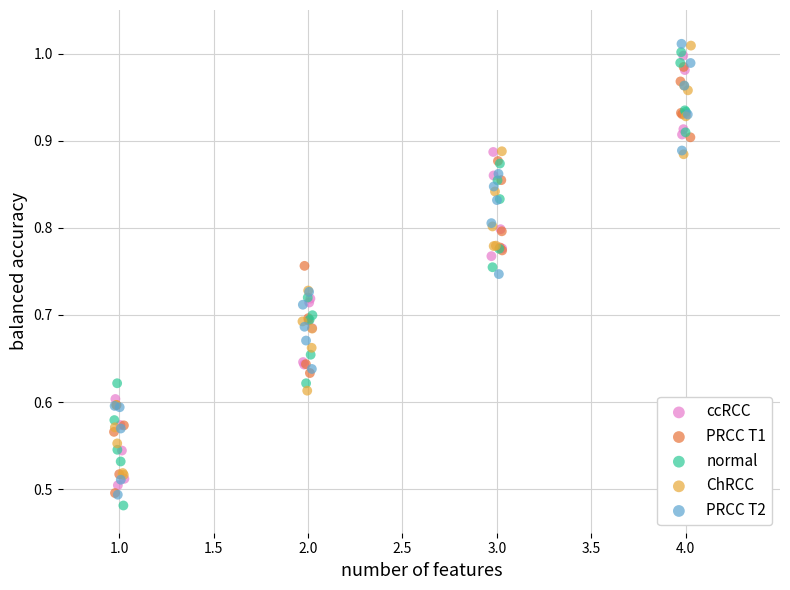

Which series contains the lowest Y value?

normal